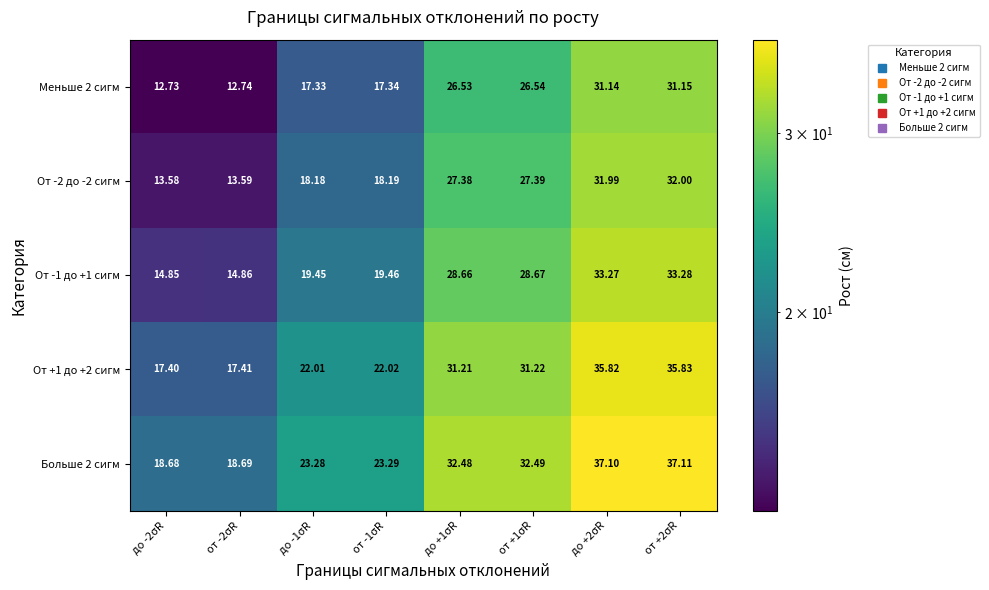

Is the value of Больше 2 сигм at от -2σR greater than the value of От -2 до -2 сигм at до -1σR?

Yes